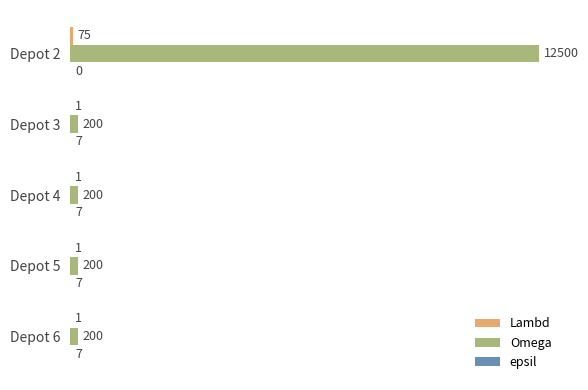

At which category is the sum across all series the highest?

Depot 2